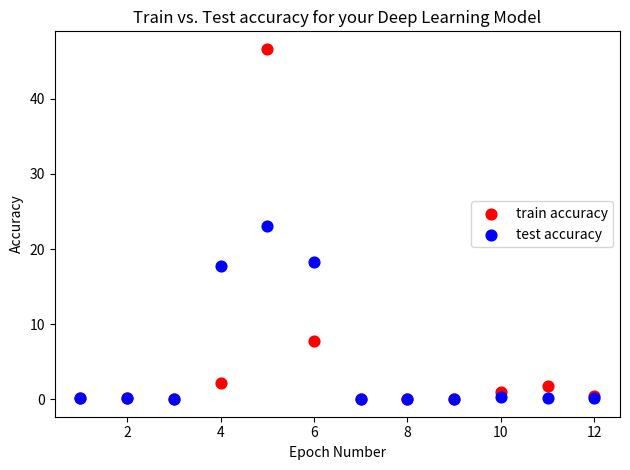

In the test accuracy series, what Y value is closest to 11?

17.8